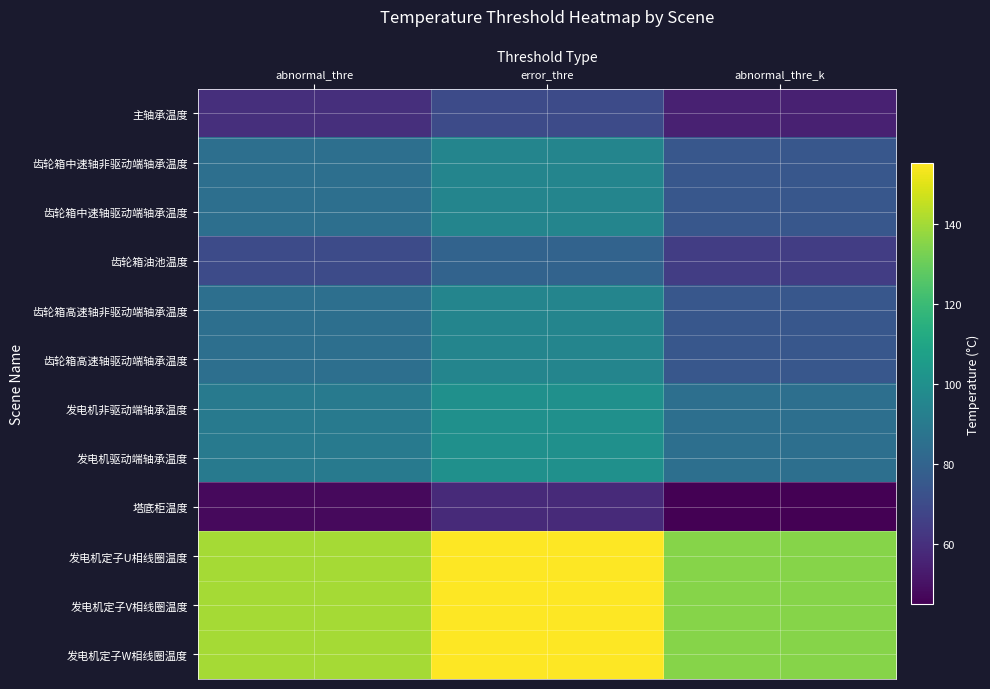

Rank the series by their maximum value, from lowest to highest.

塔底柜温度, 主轴承温度, 齿轮箱油池温度, 齿轮箱中速轴非驱动端轴承温度, 齿轮箱中速轴驱动端轴承温度, 齿轮箱高速轴非驱动端轴承温度, 齿轮箱高速轴驱动端轴承温度, 发电机非驱动端轴承温度, 发电机驱动端轴承温度, 发电机定子U相线圈温度, 发电机定子V相线圈温度, 发电机定子W相线圈温度